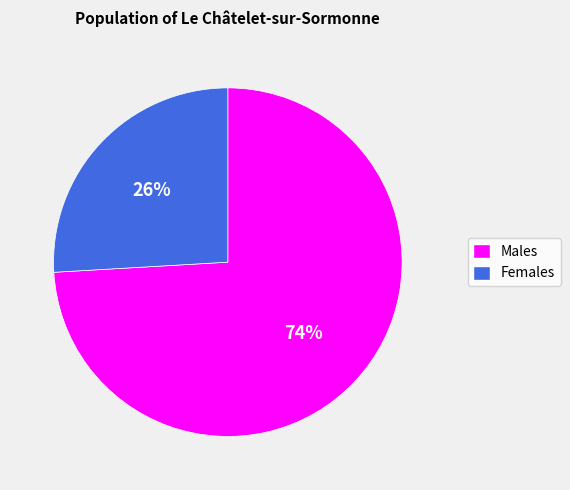

To the nearest percent, what is the average slice percentage?

50%